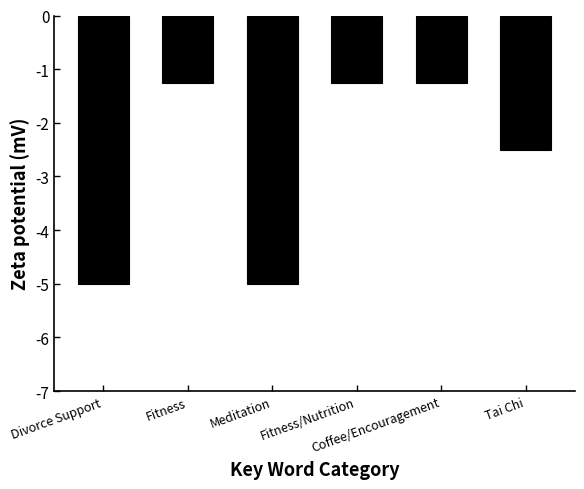

Are the bars grouped side by side (vs. stacked)?

No